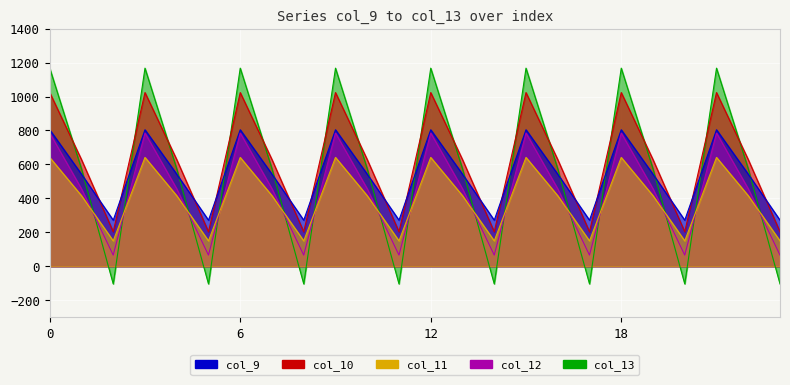

What is the sum of all col_10 values?

14830.6